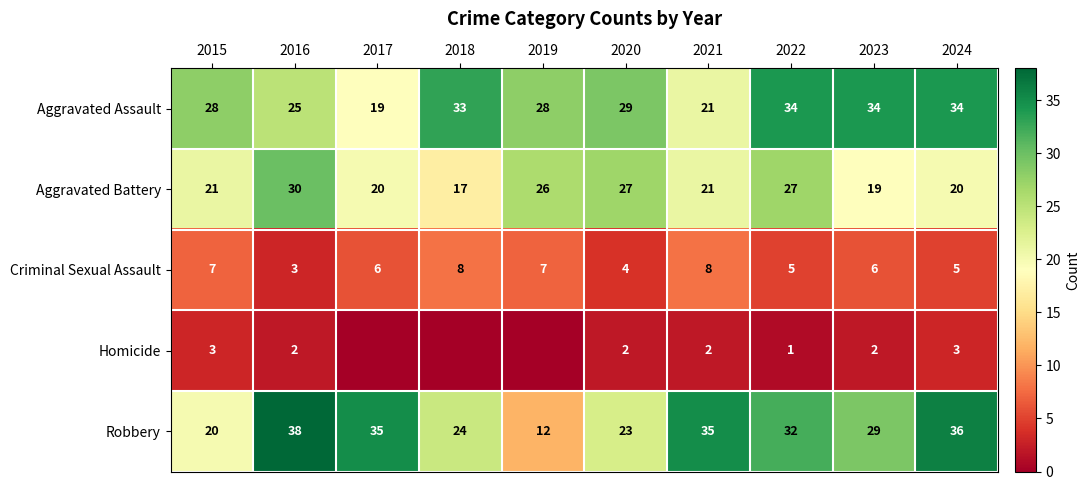

Is the value of Criminal Sexual Assault at 2022 greater than the value of Homicide at 2022?

Yes